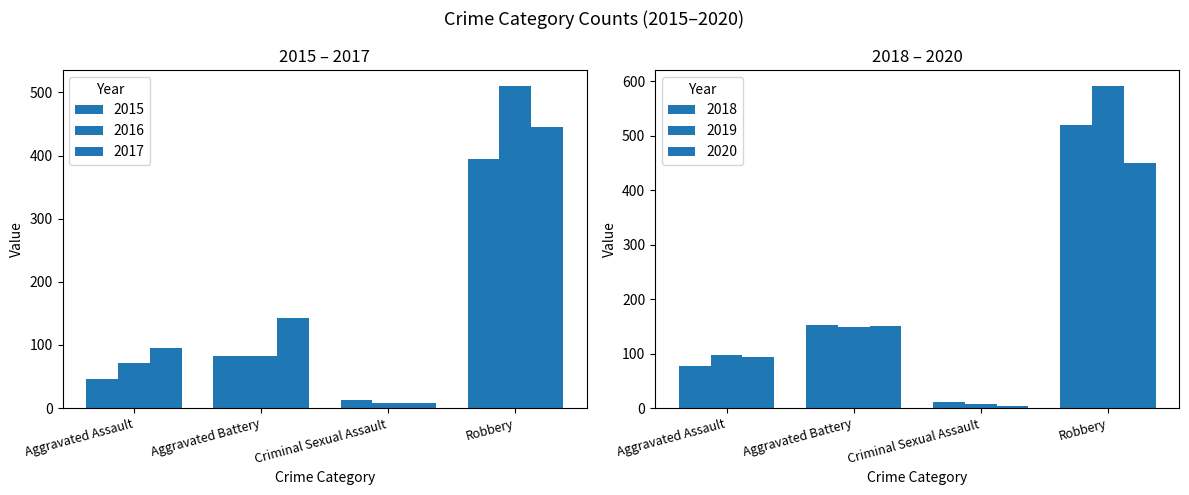

At which category does the chart reach its minimum across all series?

Criminal Sexual Assault